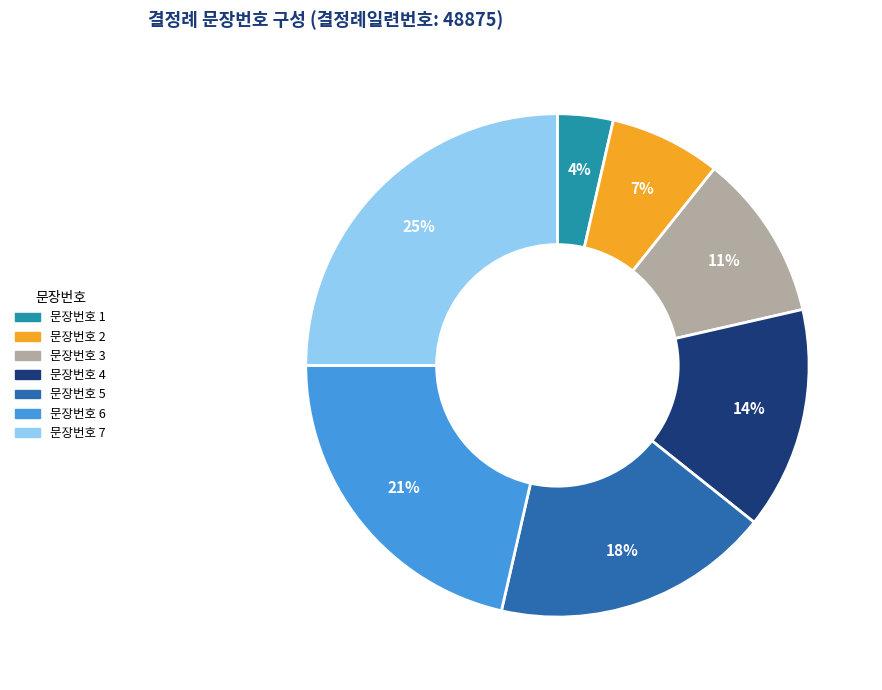

Is there a majority slice in this chart?

No